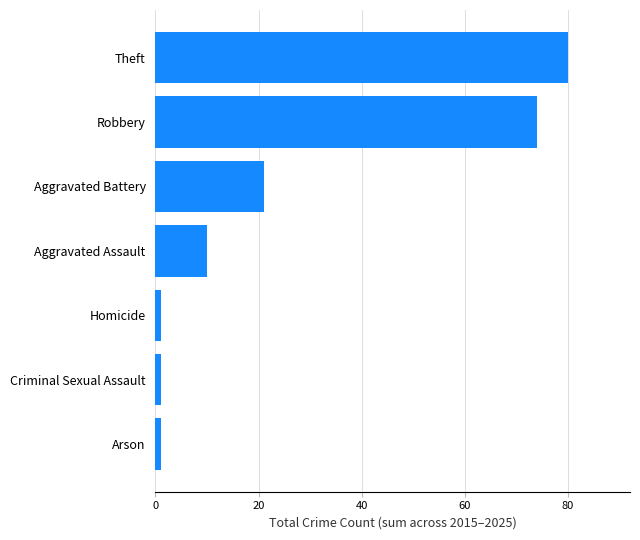

What is the sum of all values?

188